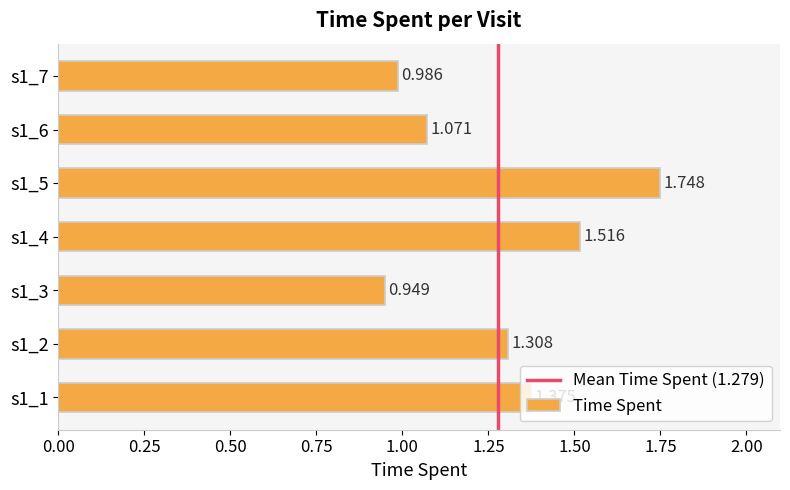

What is the change in value from s1_1 to s1_2?

-0.1